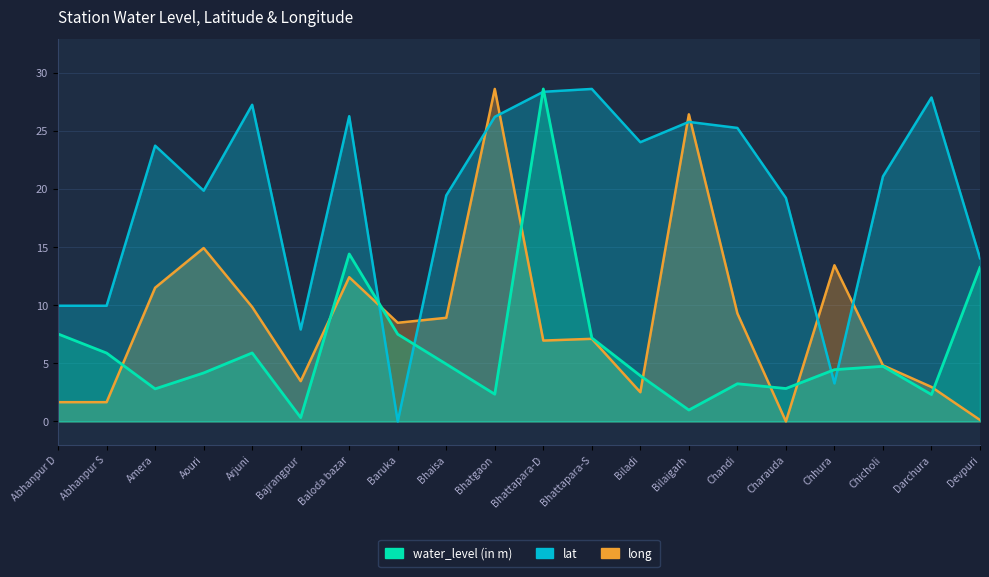

What is the spread (max minus min) of values at Bhattapara-S?

21.5